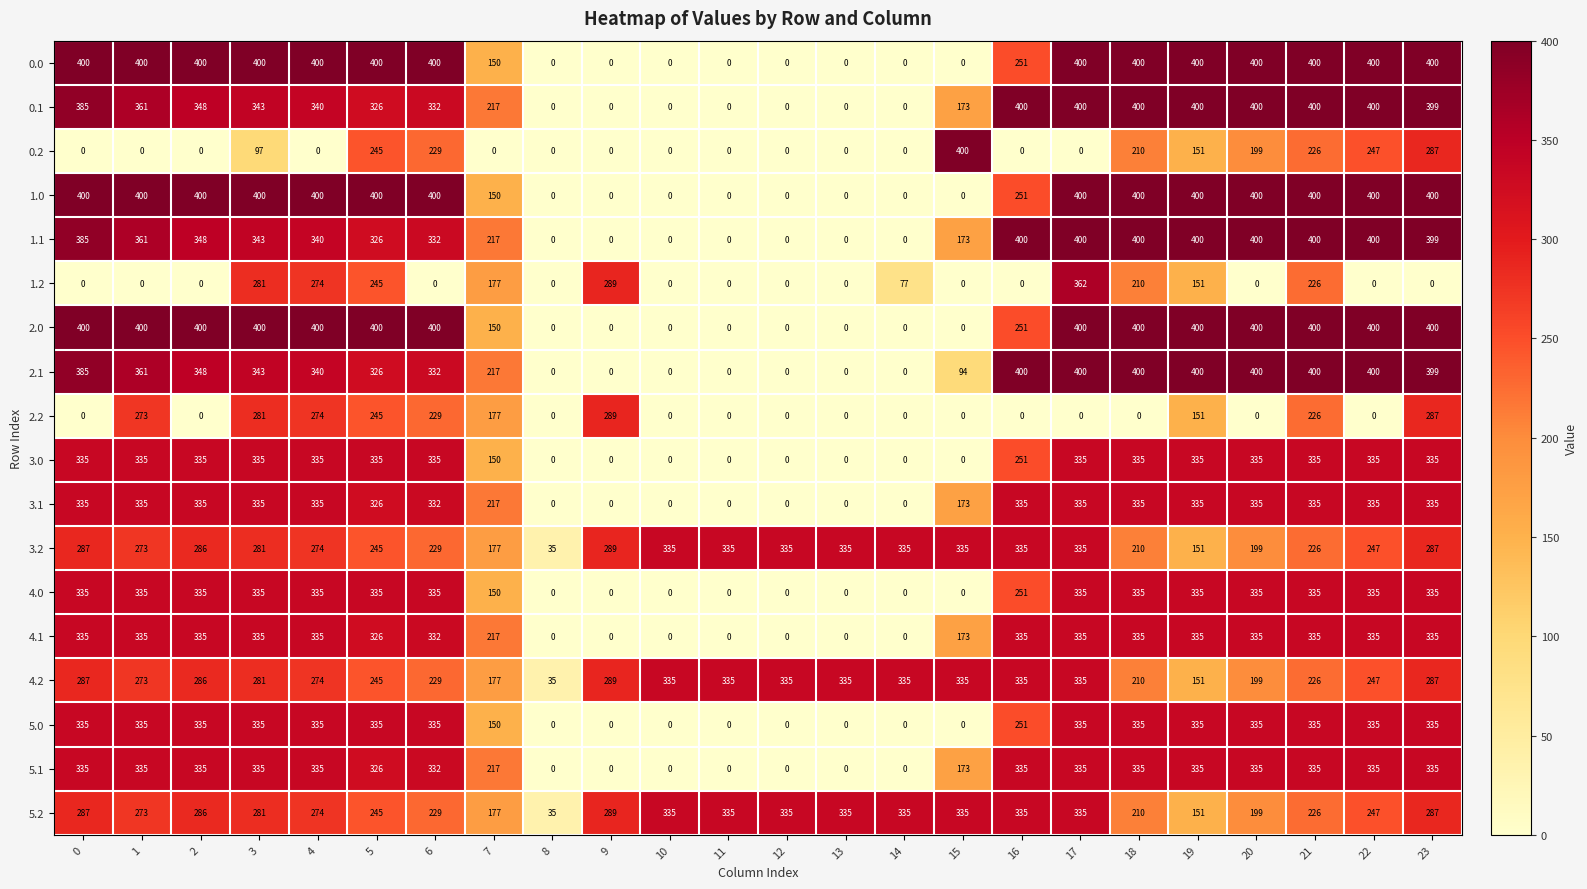

What is the average value of the 1.1 series?

251